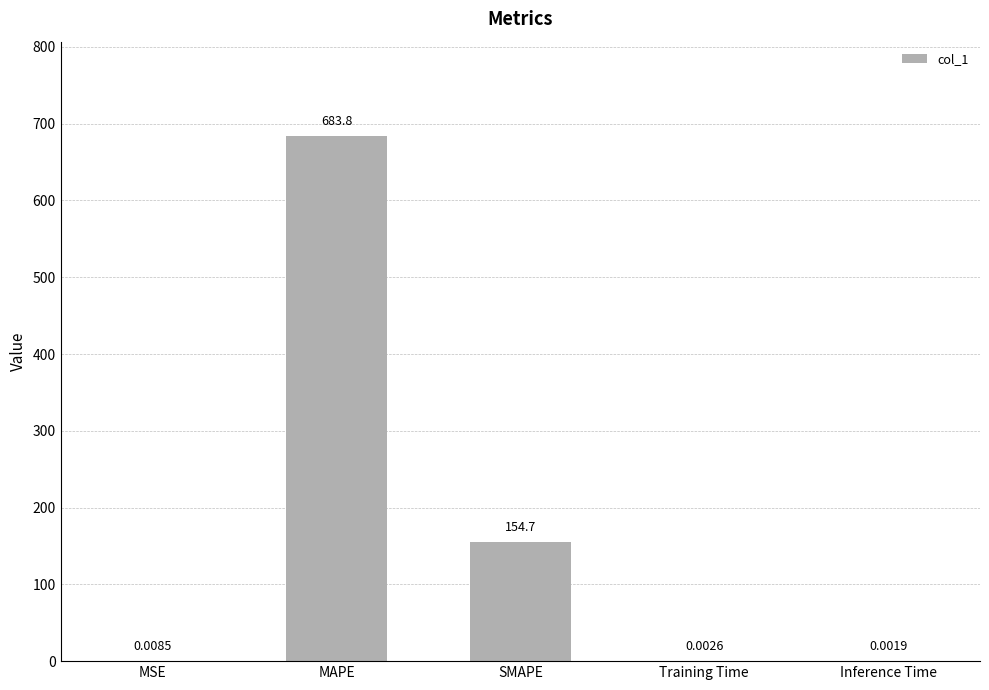

At which category does the chart reach its peak across all series?

MAPE